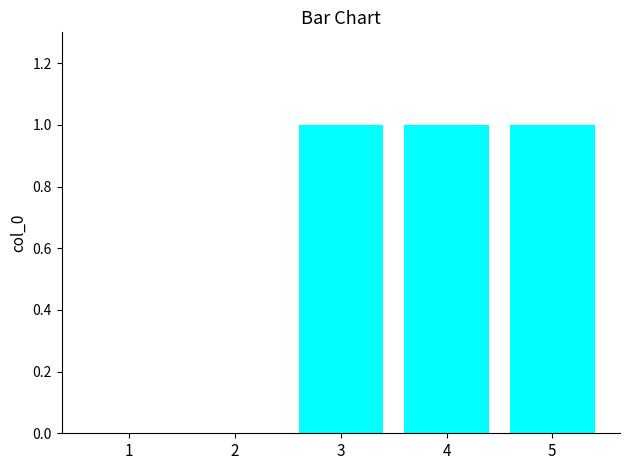

Reading left to right, extract all data points from this chart.

0	0	1	1	1